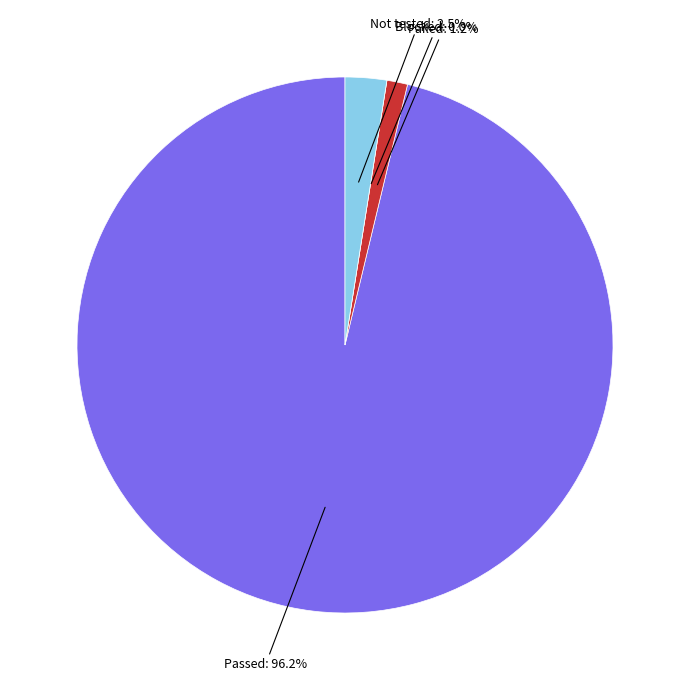

Rank the categories by value from highest to lowest.

Passed, Not tested, Failed, Blocked